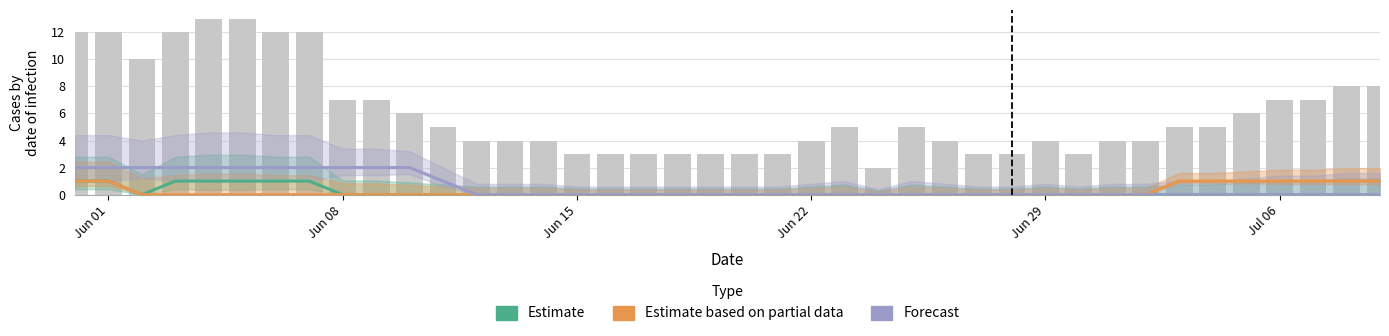

What are all the series names shown in the legend?

Estimate, Estimate based on partial data, Forecast